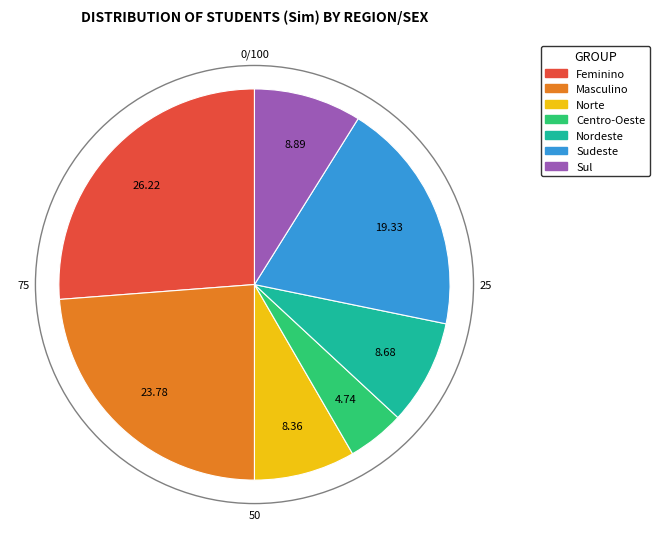

Does Feminino account for over 50% of the chart?

No